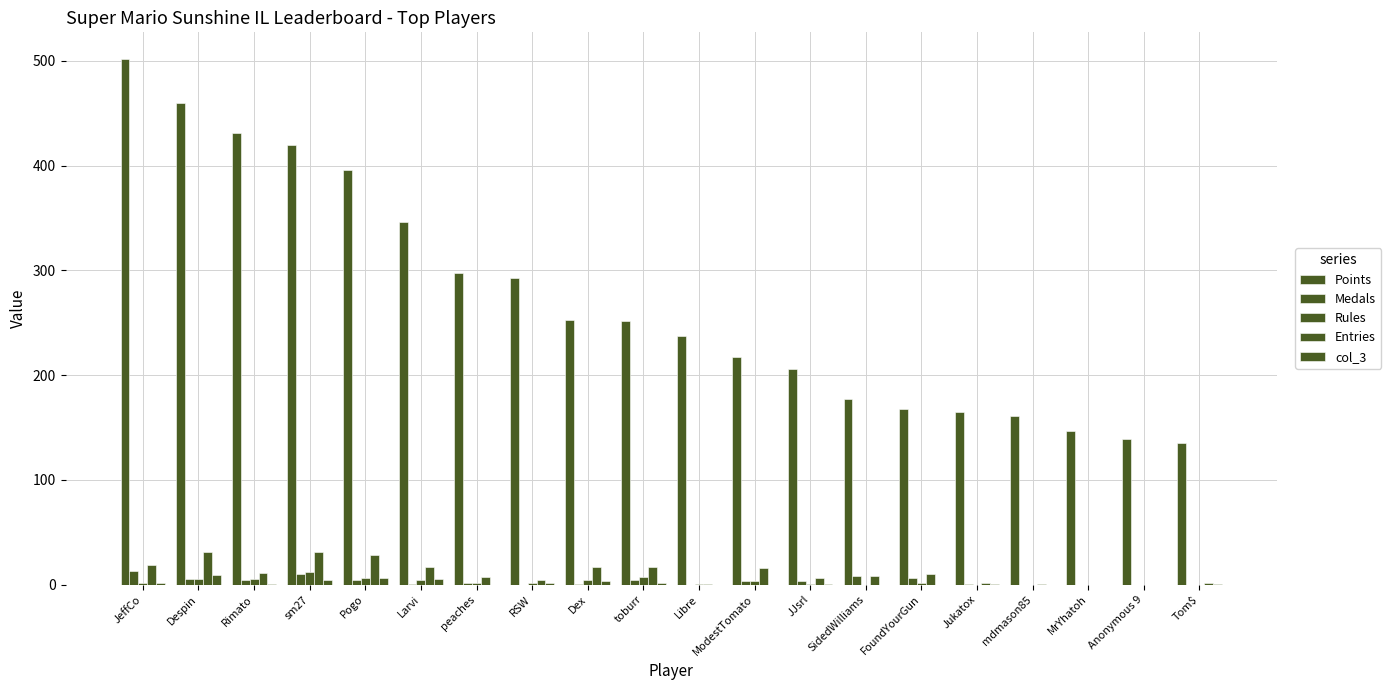

Does the chart contain stacked bars?

No